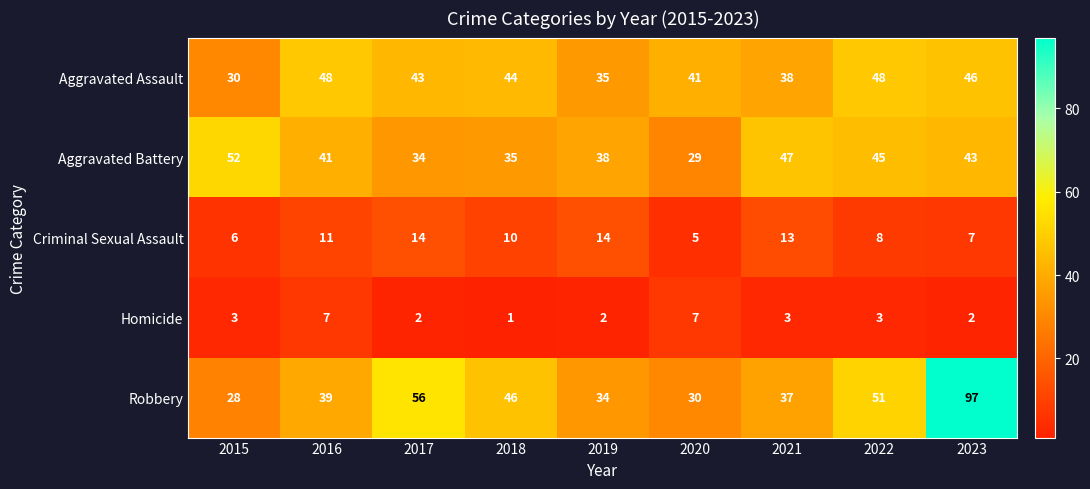

At which category does the chart reach its peak across all series?

2023